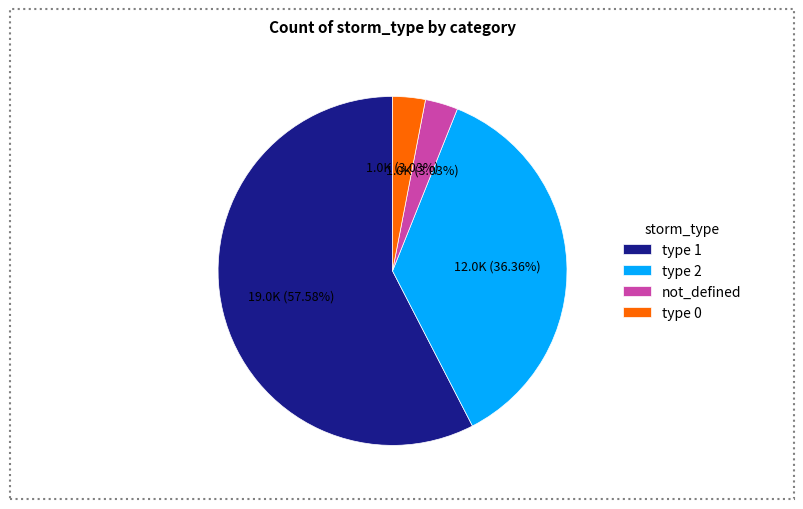

Which slice is the largest?

type 1